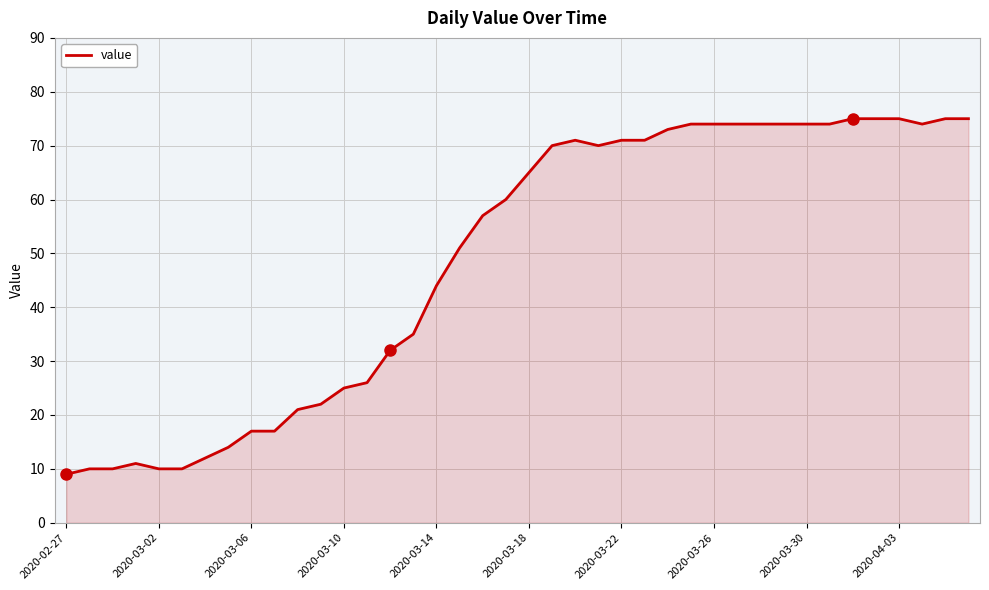

What is the minimum value shown in the chart?

9